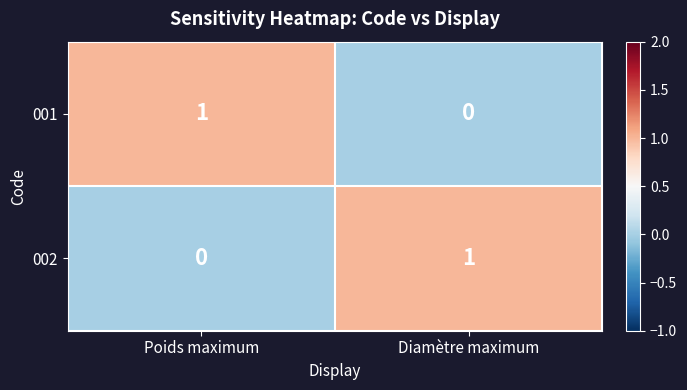

List the labels in order of 001 value, largest first.

Poids maximum, Diamètre maximum